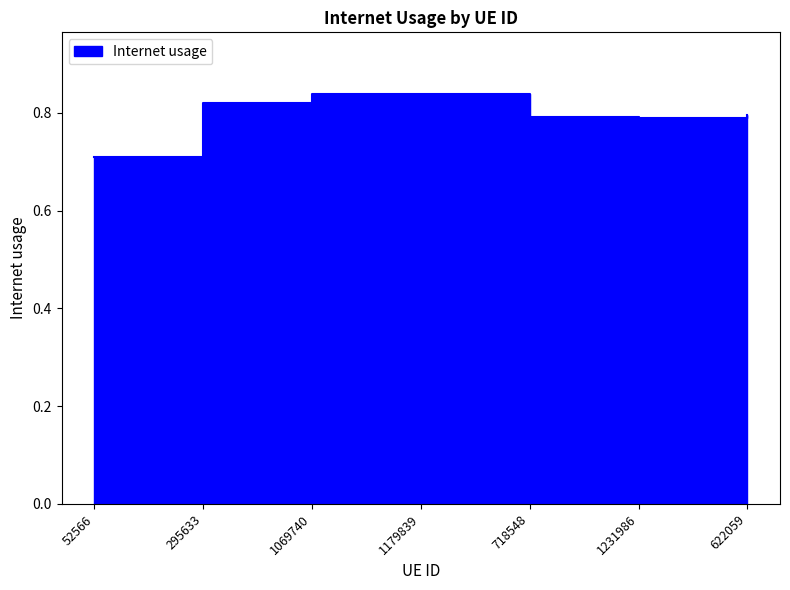

Reading right to left, what are all the values shown in this chart?

0.8	0.8	0.8	0.8	0.8	0.8	0.7